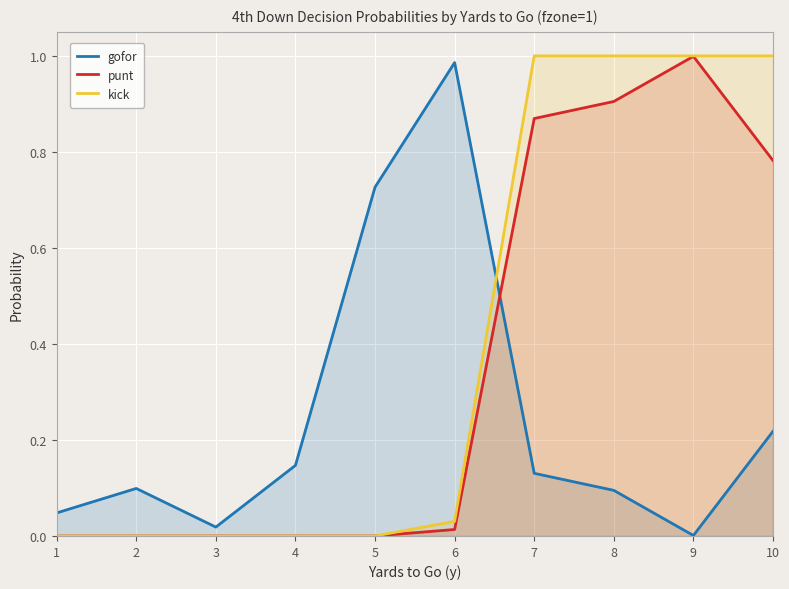

What is the total value across all series at 4?

0.1